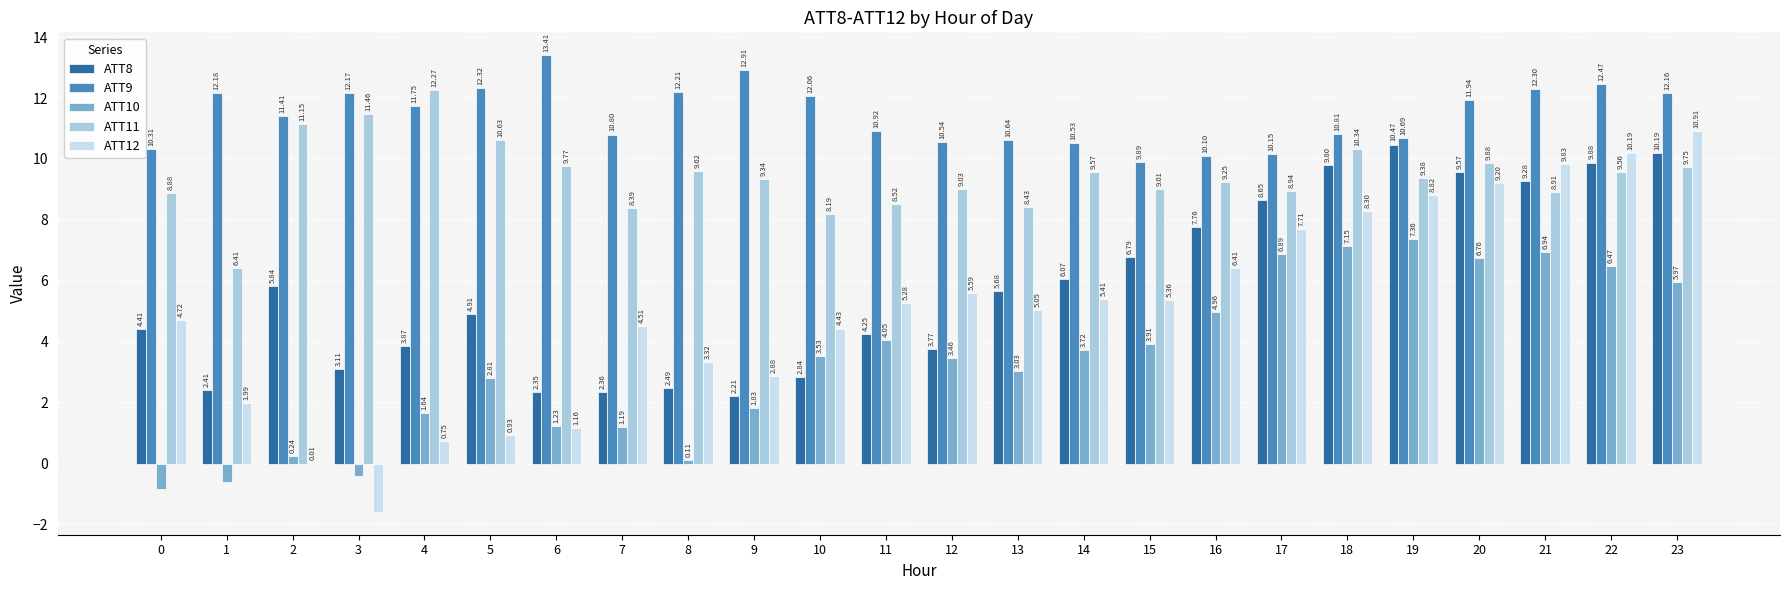

Which series has the largest range (max minus min)?

ATT12